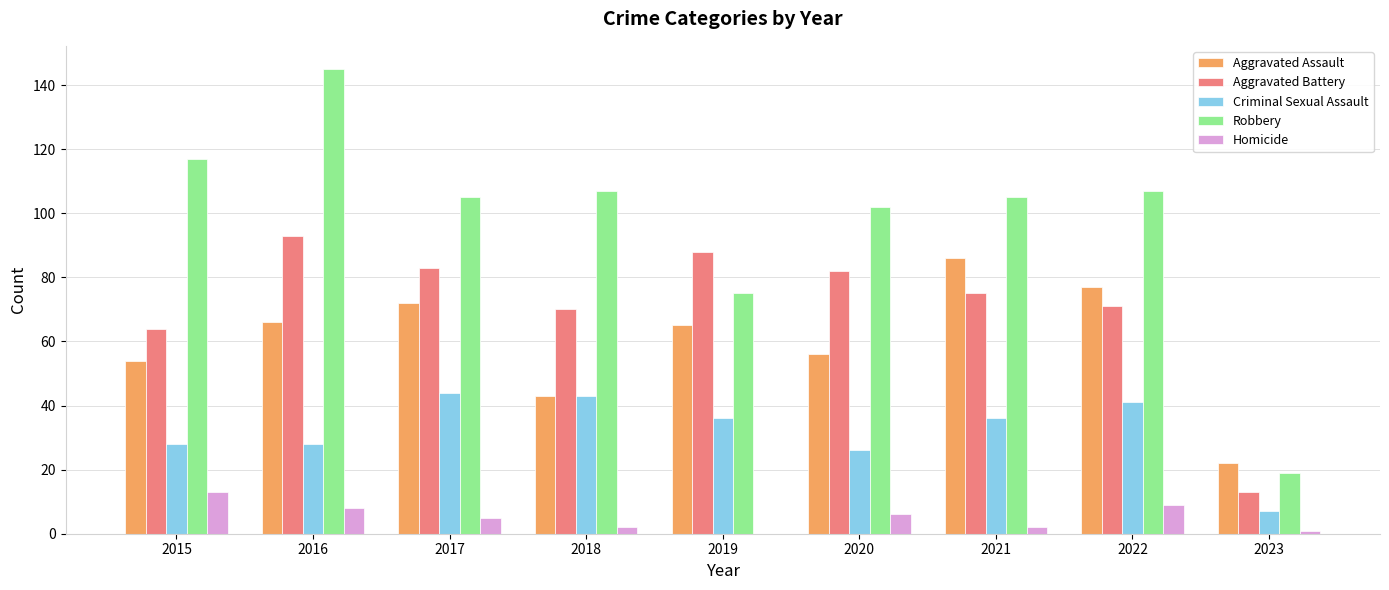

What is the average value of the Robbery series?

98